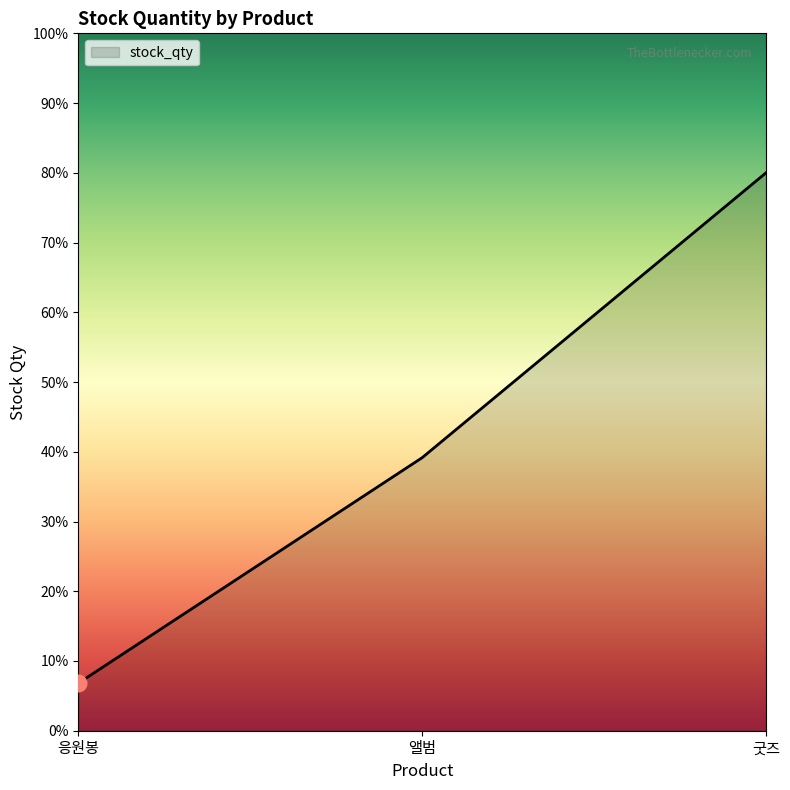

The chart shows a value of 54.5 at 앨범. True or false?

False